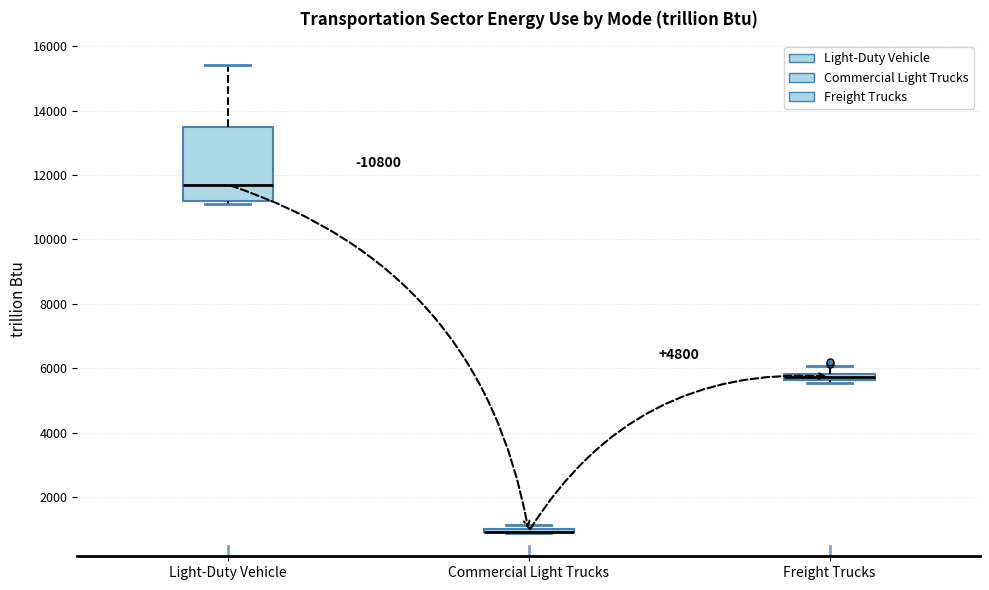

Comparing the boxes themselves (not the whiskers), which one is the tallest?

Light-Duty Vehicle